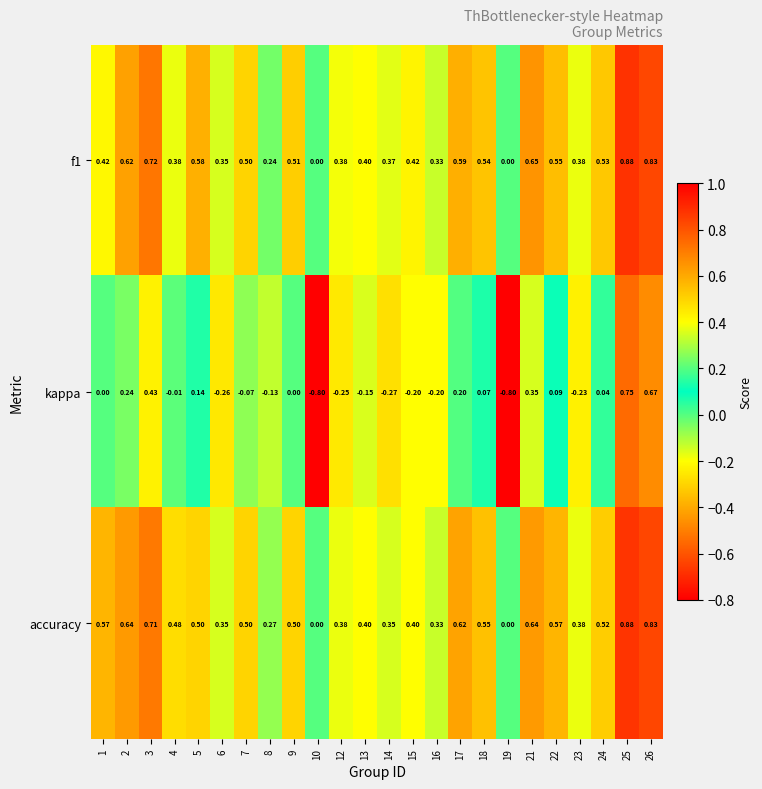

Between 3 and 19, which series saw the biggest shift?

kappa